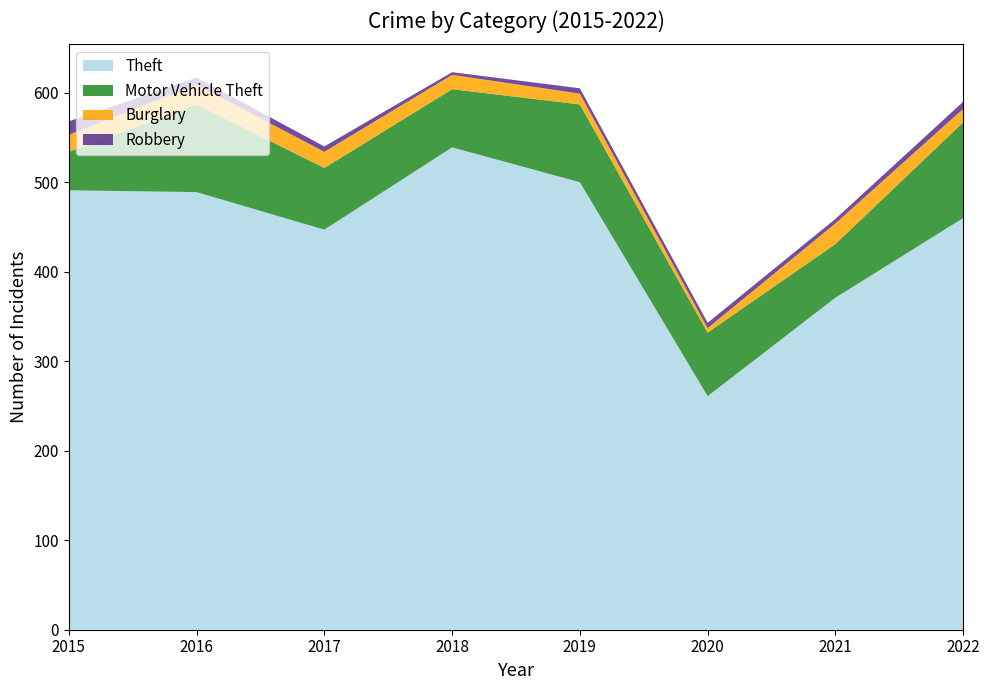

Reading right to left, list all the values displayed in this chart.

Theft: 460	371	261	500	539	447	489	491
Motor Vehicle Theft: 107	60	71	87	65	69	98	43
Burglary: 15	23	5	12	16	18	22	19
Robbery: 8	5	6	6	3	6	8	15